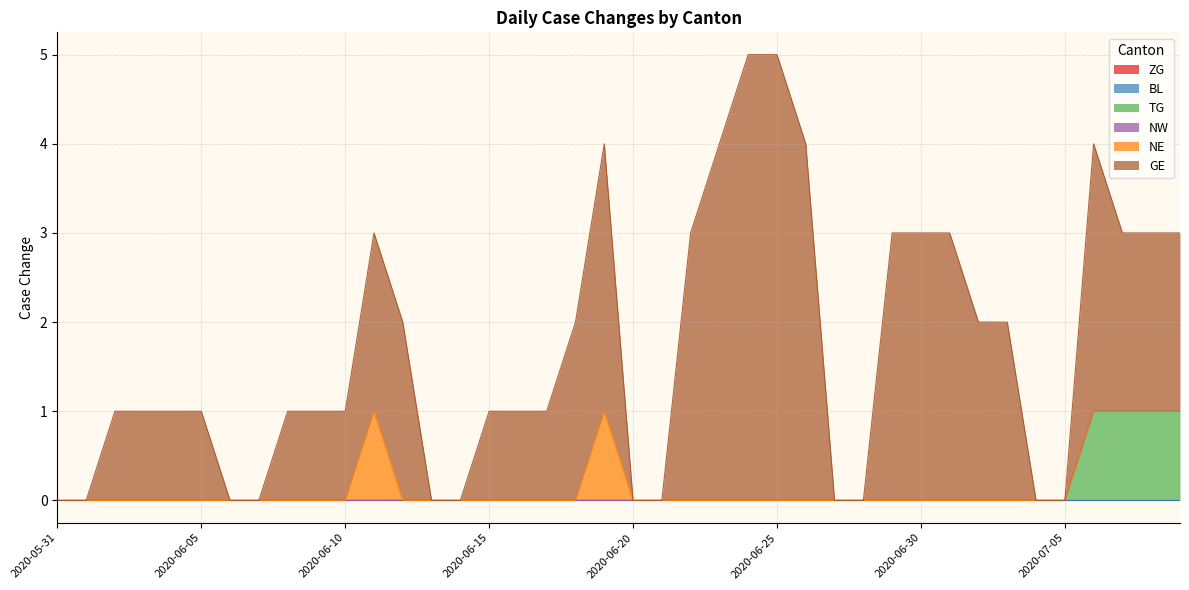

True or false: TG and GE cross at least once.

False